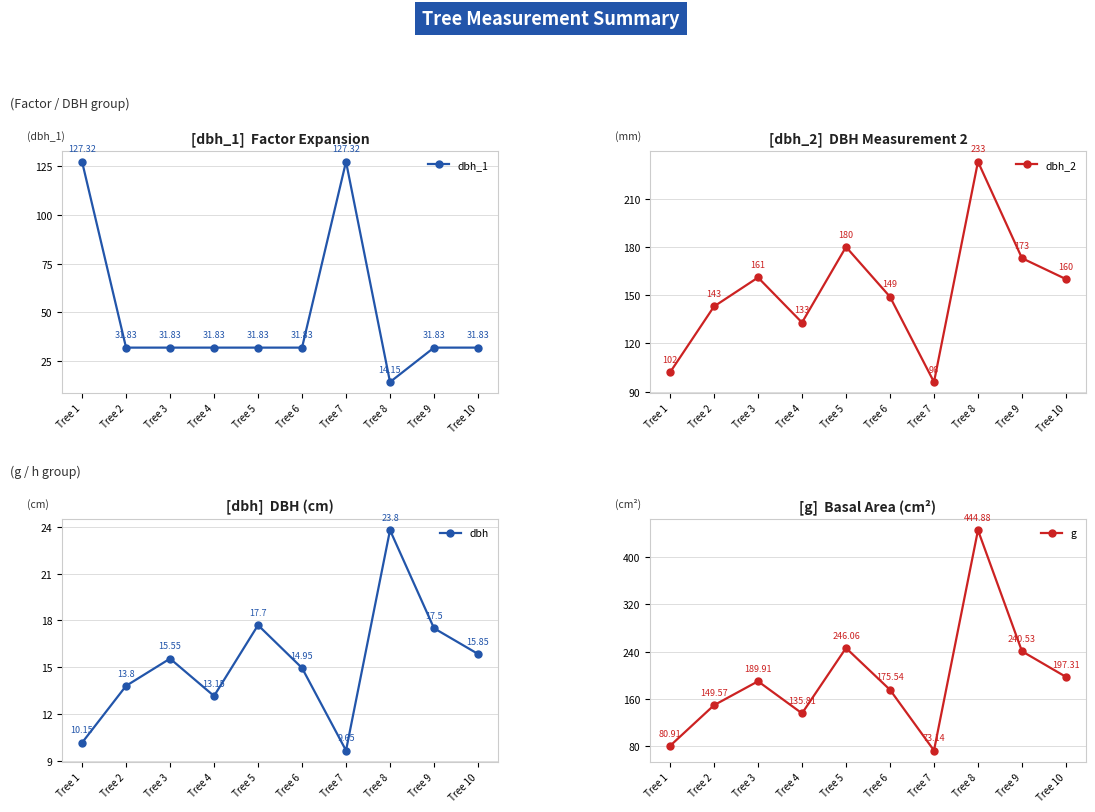

How many intersections are there between dbh_2 and dbh_1?

3